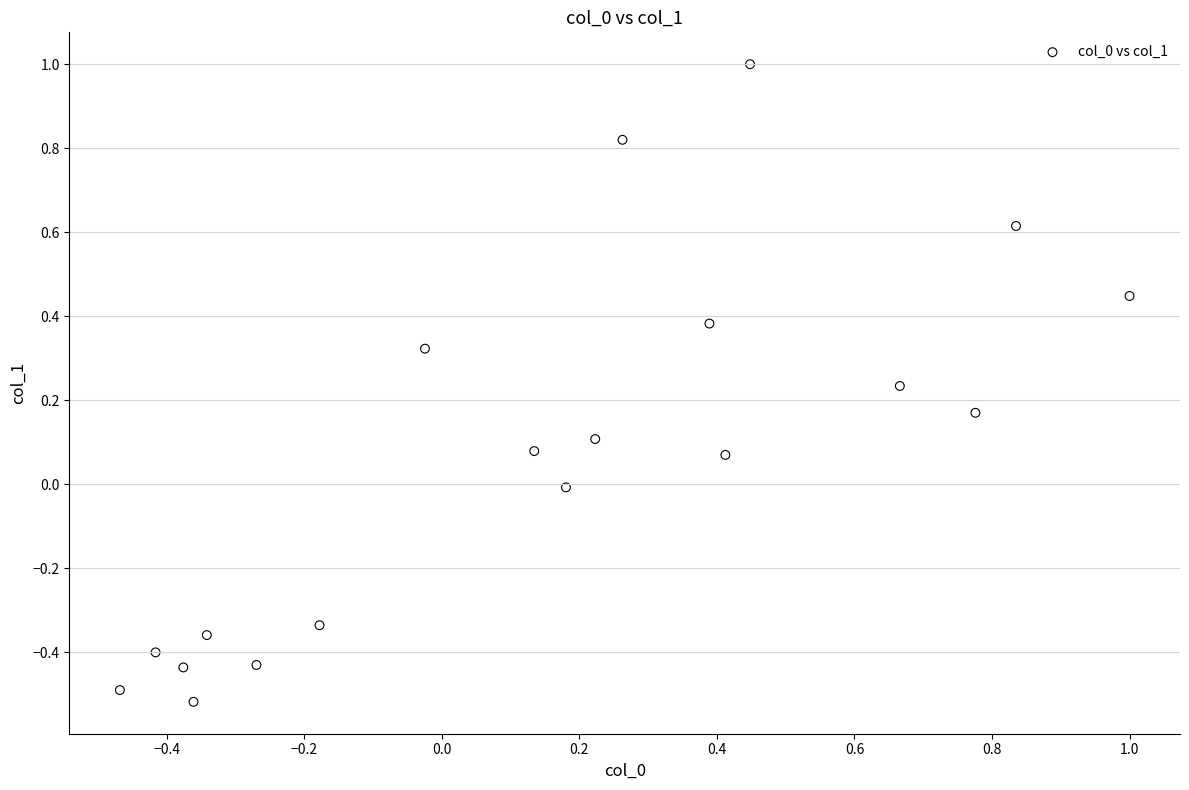

What is the range of X values (max minus min)?

1.5